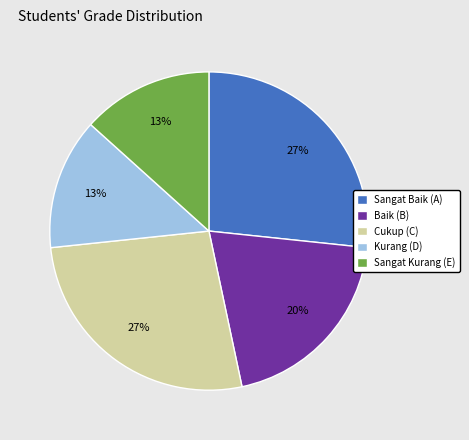

What is the ratio of the value at Kurang (D) to the value at Sangat Baik (A)?

0.5